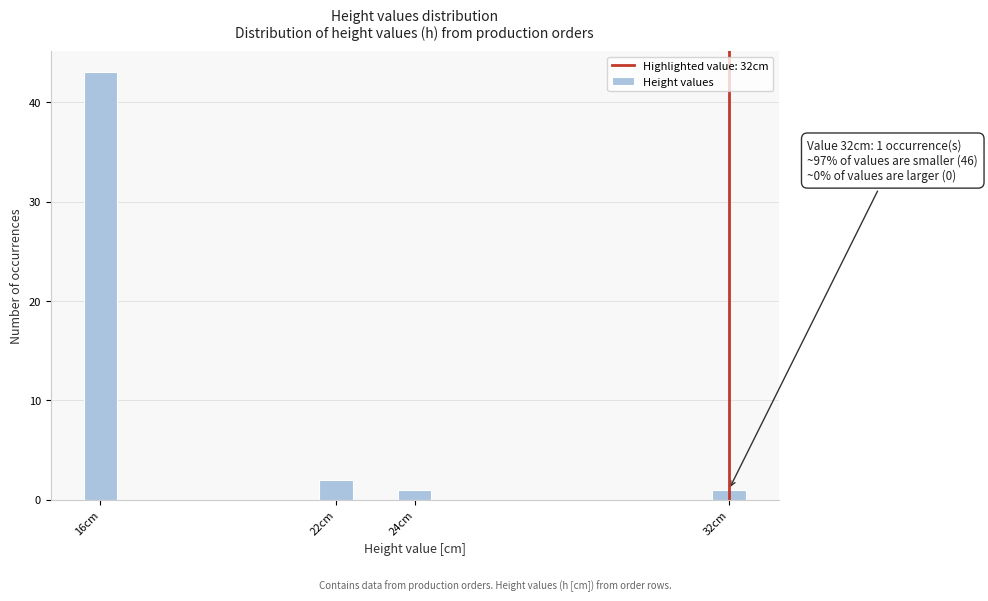

Reading right to left, list all the values displayed in this chart.

32cm=1	24cm=1	22cm=2	16cm=43